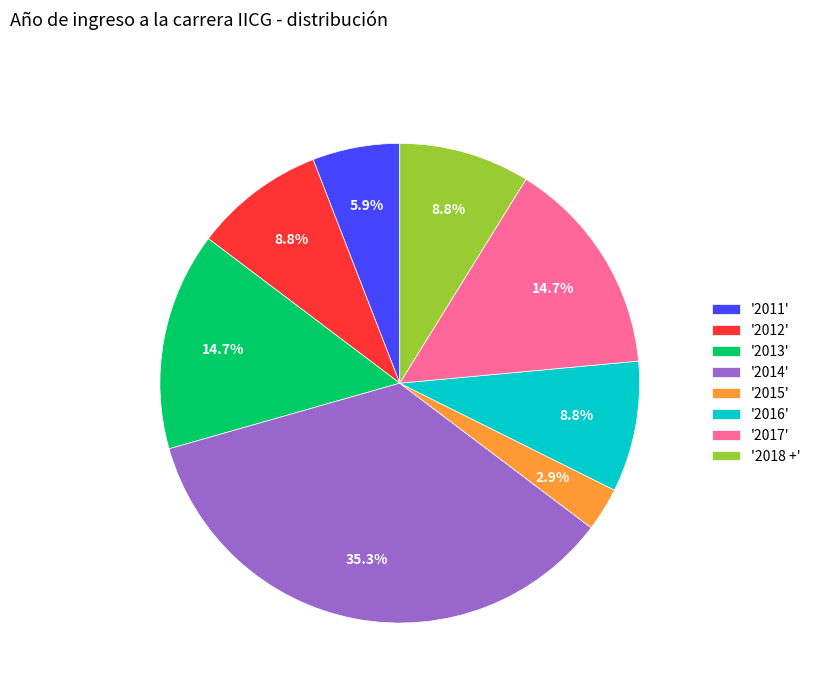

Approximately how many times larger is the value at '2016' compared to '2012'?

1.0